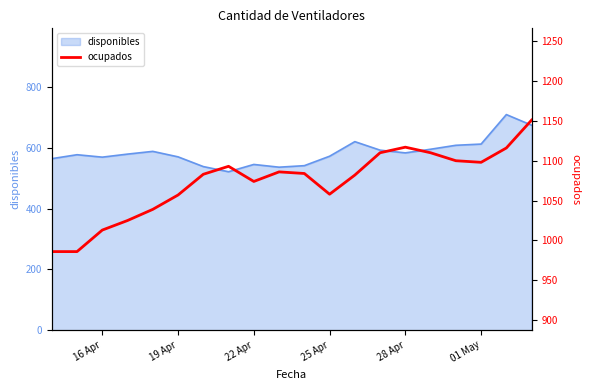

True or false: disponibles has a value of 996 at 25 Apr.

False